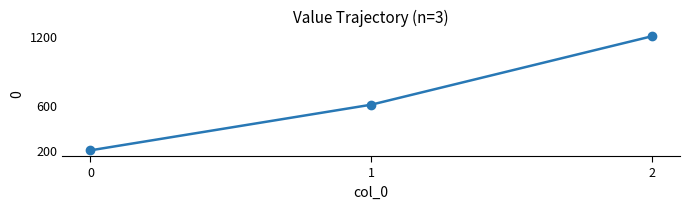

List the labels in order of value, largest first.

2, 1, 0